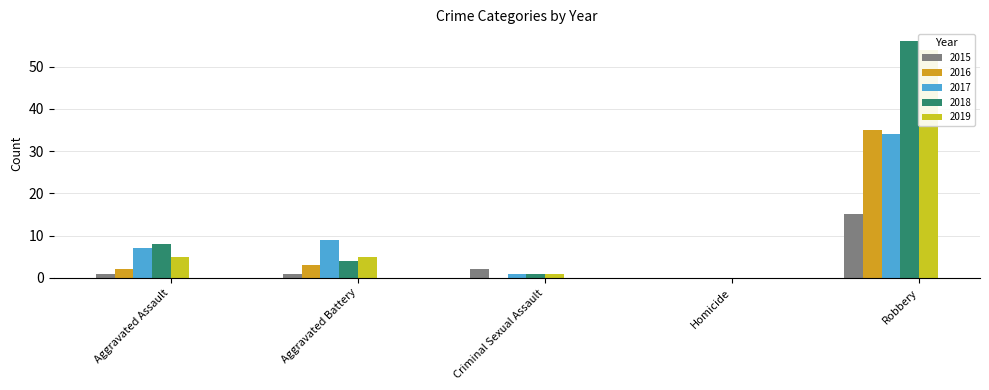

What is the value of the 2018 bar at the 2nd from the left?

4